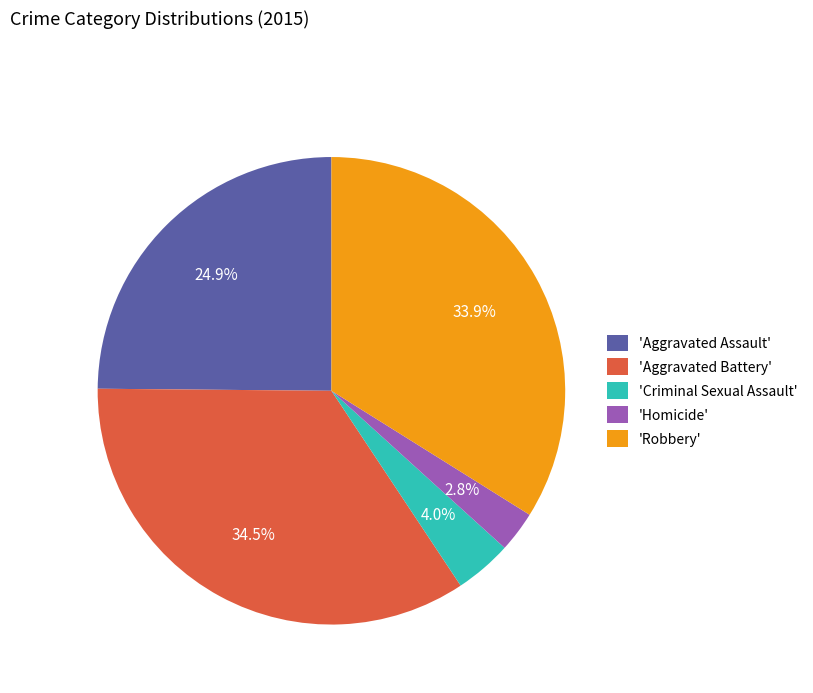

Rank the categories by value from highest to lowest.

'Aggravated Battery', 'Robbery', 'Aggravated Assault', 'Criminal Sexual Assault', 'Homicide'